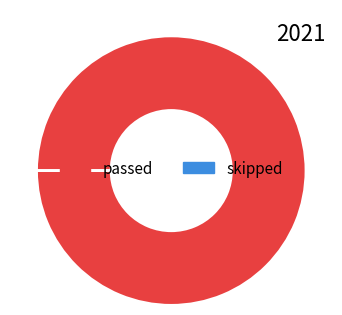

Does any single category account for the majority?

Yes